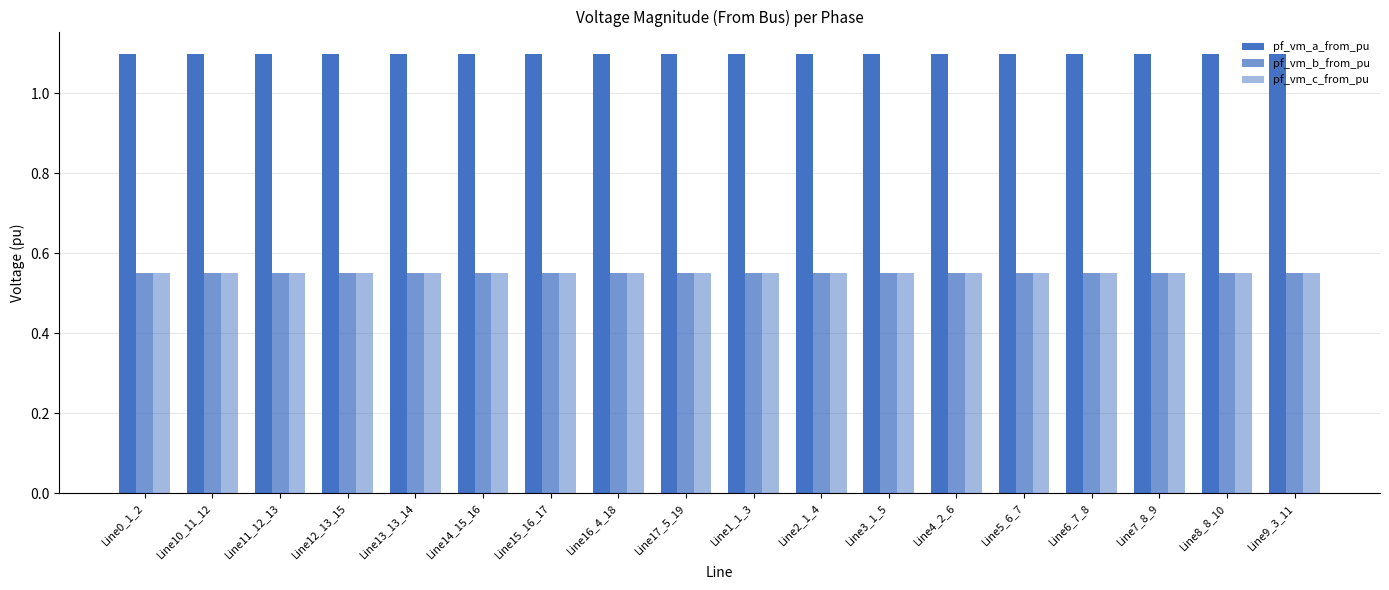

Read the pf_vm_b_from_pu value at Line4_2_6.

0.5